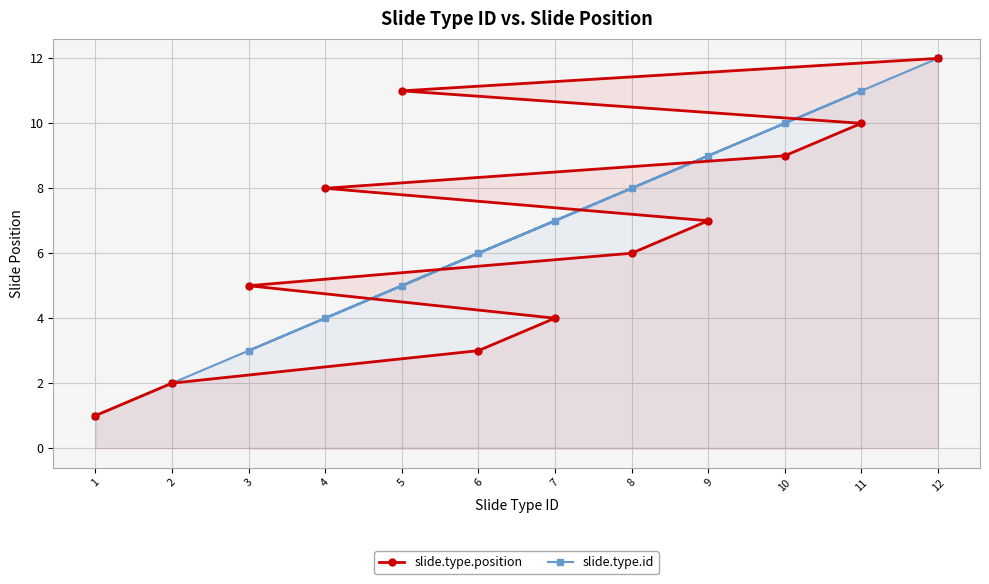

Which category has the lowest value in the slide.type.position series?

1